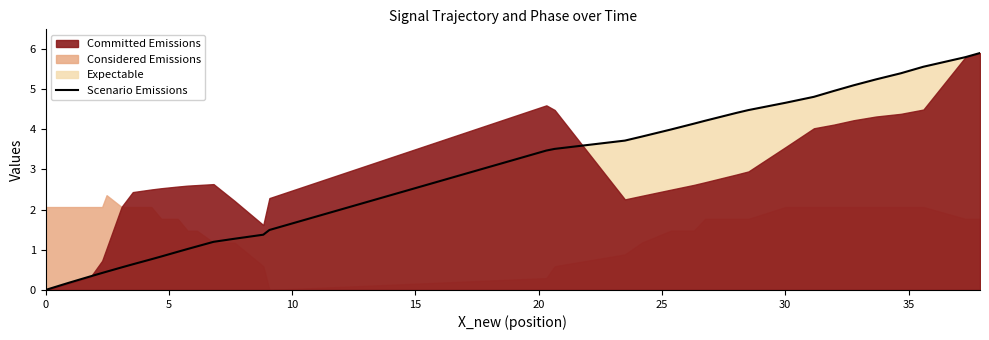

How many data points are less than 3?

20